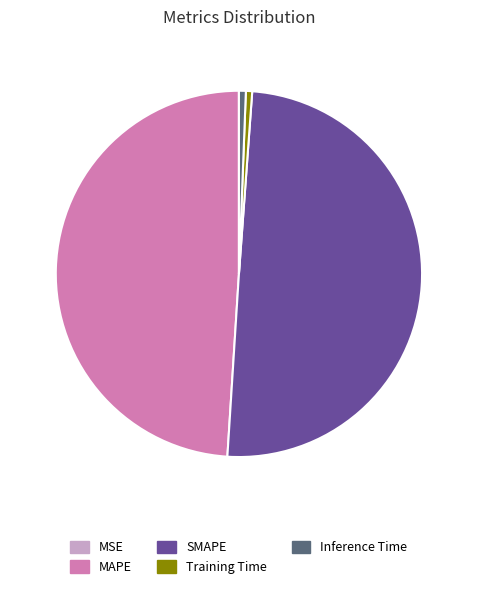

Is it true that MAPE is 49% of the pie?

True